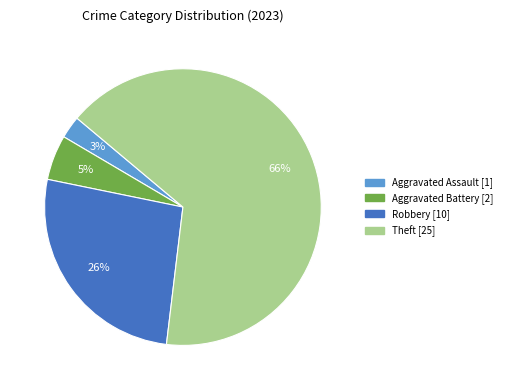

Is there any slice that represents more than half of the pie?

Yes